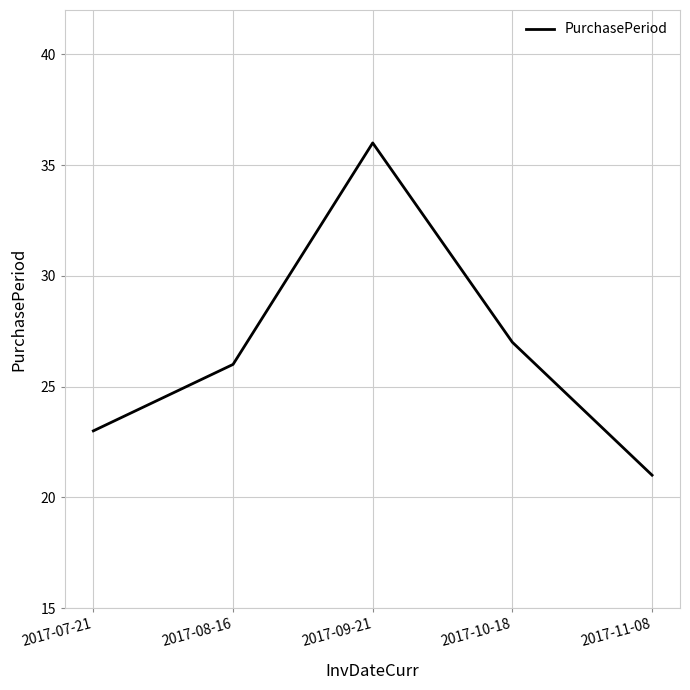

Reading left to right, extract all data points from this chart.

2017-07-21=23	2017-08-16=26	2017-09-21=36	2017-10-18=27	2017-11-08=21